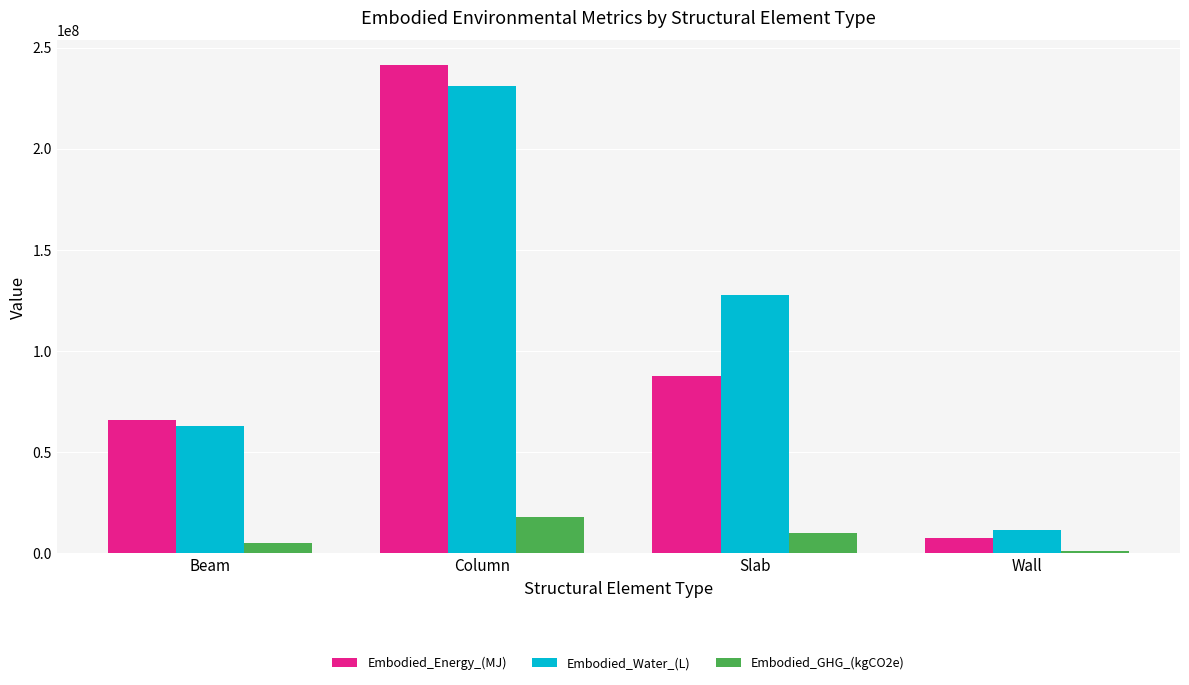

Which category has the highest value across all series?

Column